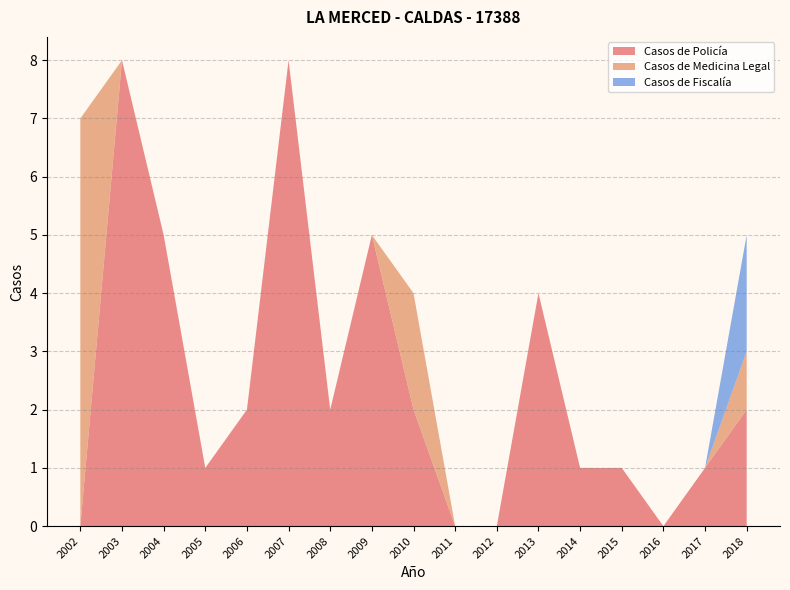

Reading right to left, extract all data points from this chart.

Casos de Policía: 2	1	0	1	1	4	0	0	2	5	2	8	2	1	5	8	0
Casos de Medicina Legal: 1	0	0	0	0	0	0	0	2	0	0	0	0	0	0	0	7
Casos de Fiscalía: 2	0	0	0	0	0	0	0	0	0	0	0	0	0	0	0	0